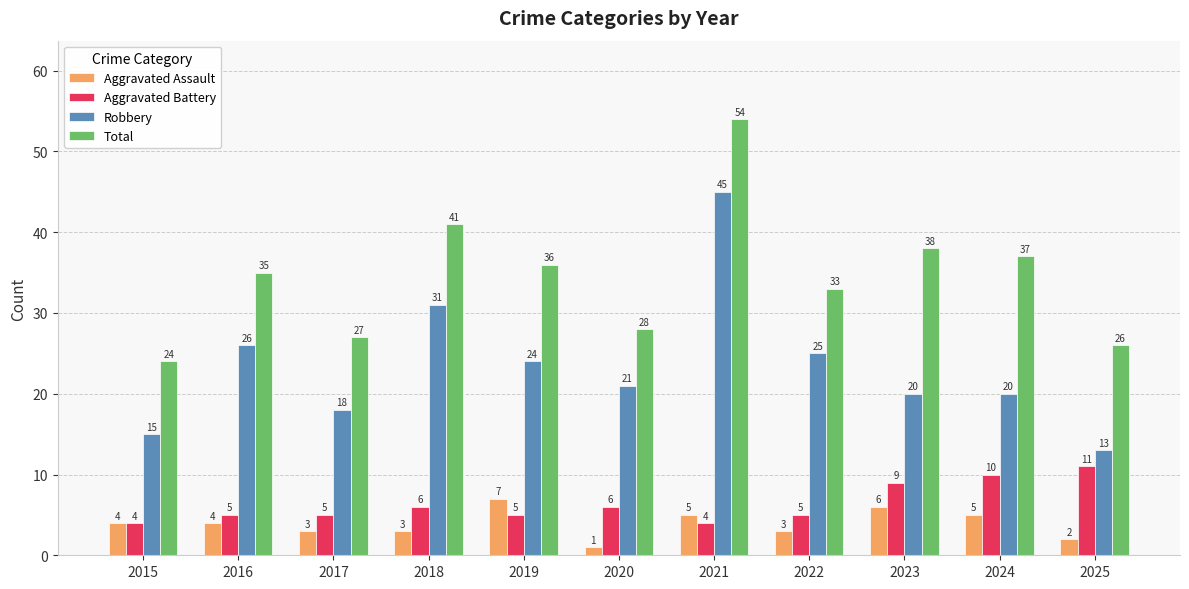

Rank the series by their maximum value, from lowest to highest.

Aggravated Assault, Aggravated Battery, Robbery, Total